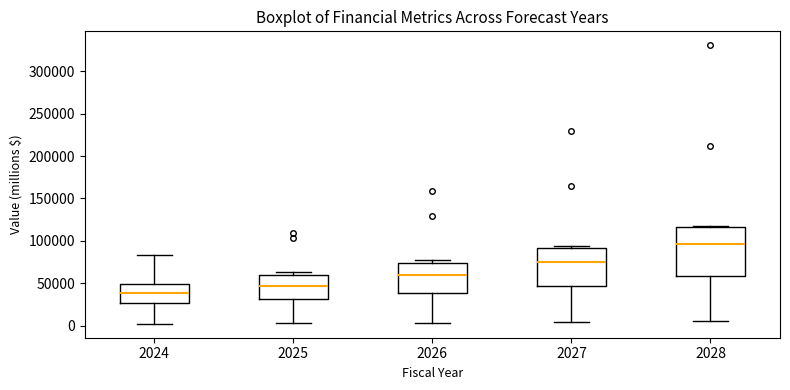

Reading left to right, read every box against the y-axis: the position of its median line, the range the box covers, and the ends of its whiskers. The values are not printed on the chart, so give them approximately, as read against the axis.

2024: median 40000, box 25000 to 50000, whiskers 0 to 85000
2025: median 45000, box 30000 to 60000, whiskers 5000 to 65000
2026: median 60000, box 40000 to 75000, whiskers 5000 to 75000 (just above the box's upper edge)
2027: median 75000, box 45000 to 90000, whiskers 5000 to 95000
2028: median 95000, box 60000 to 115000, whiskers 5000 to 115000